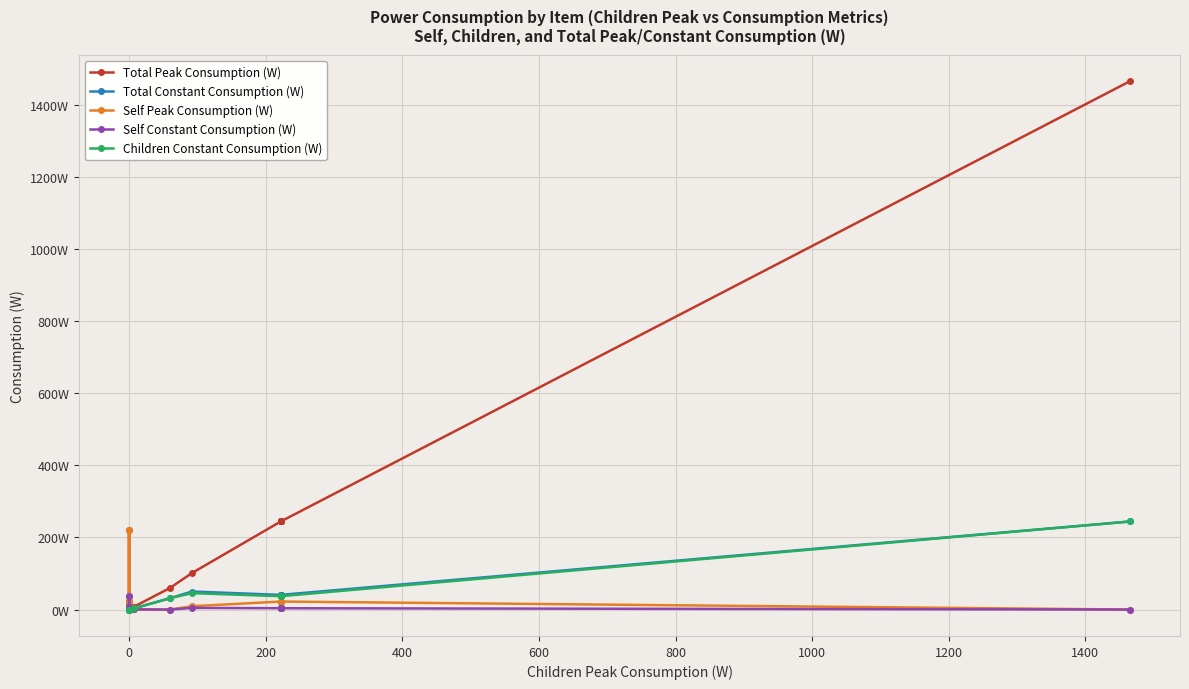

Read the Total Peak Consumption (W) value at 0.

222.0